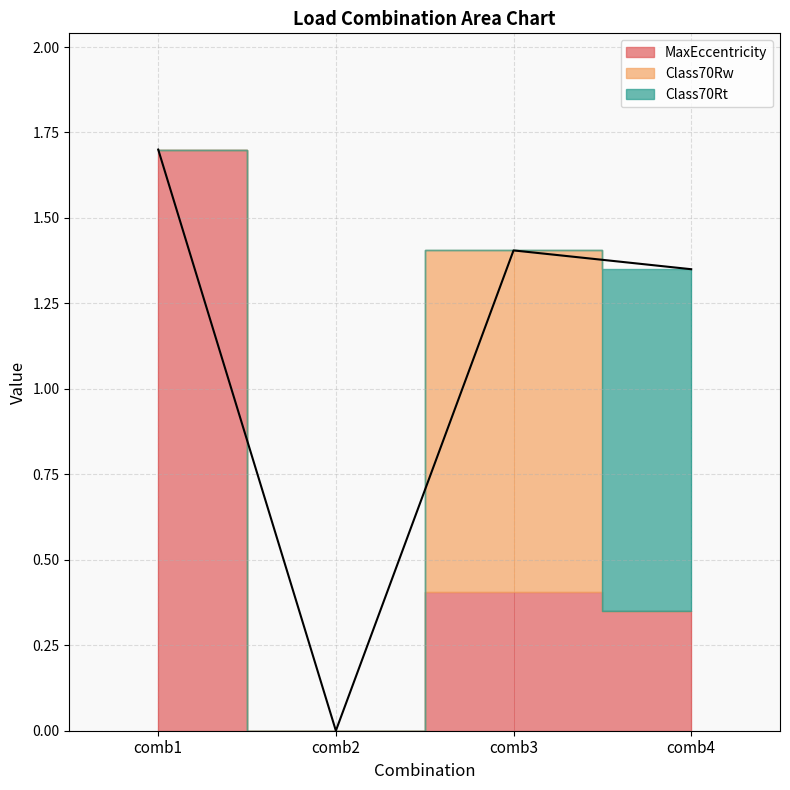

Which series has the largest range (max minus min)?

MaxEccentricity